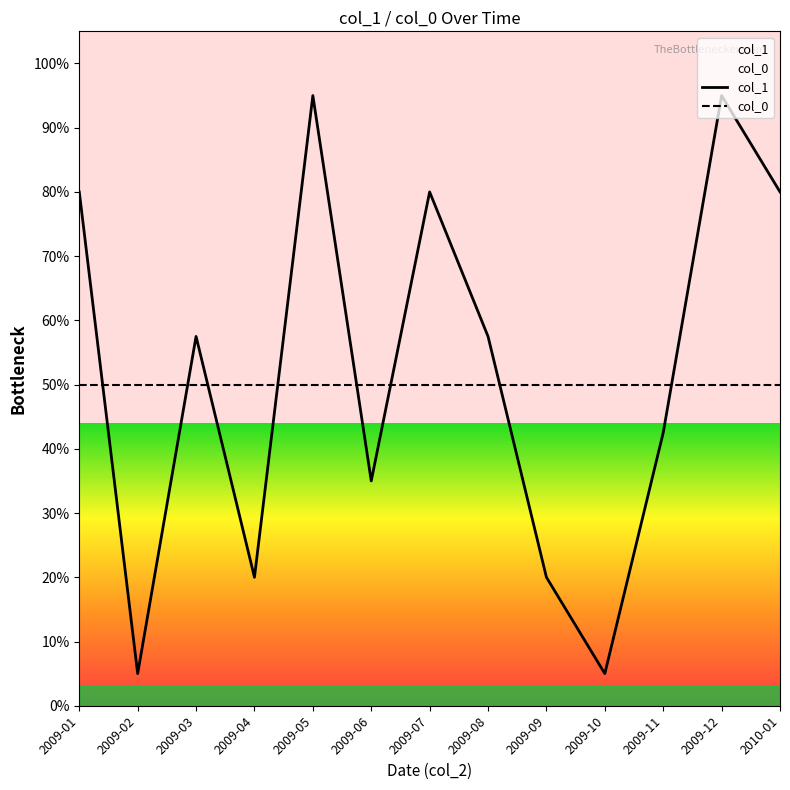

List the series in order of their overall mean, lowest first.

col_0, col_1